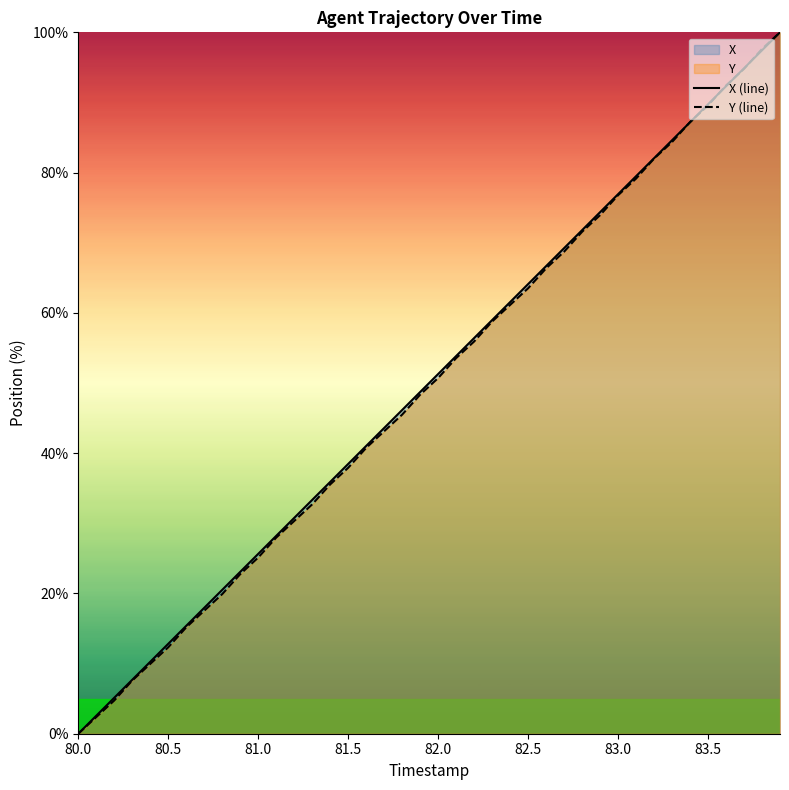

How many data points in Y (line) are less than 50?

20